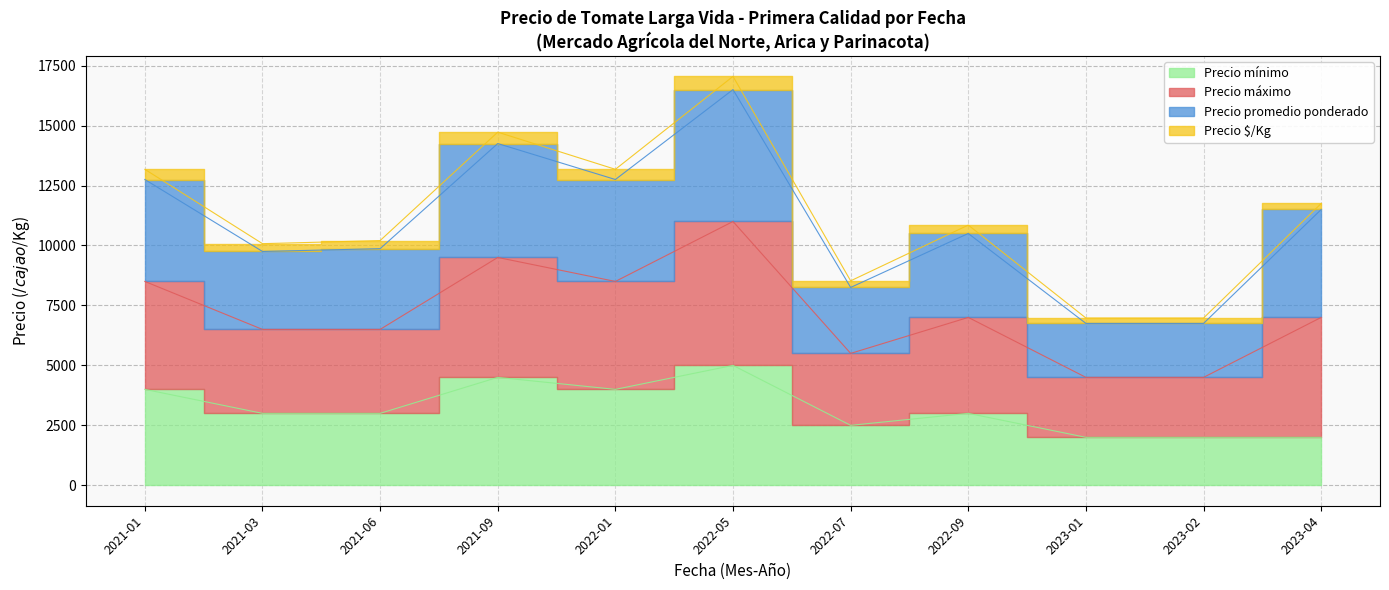

Which category has the lowest value across all series?

2023-01